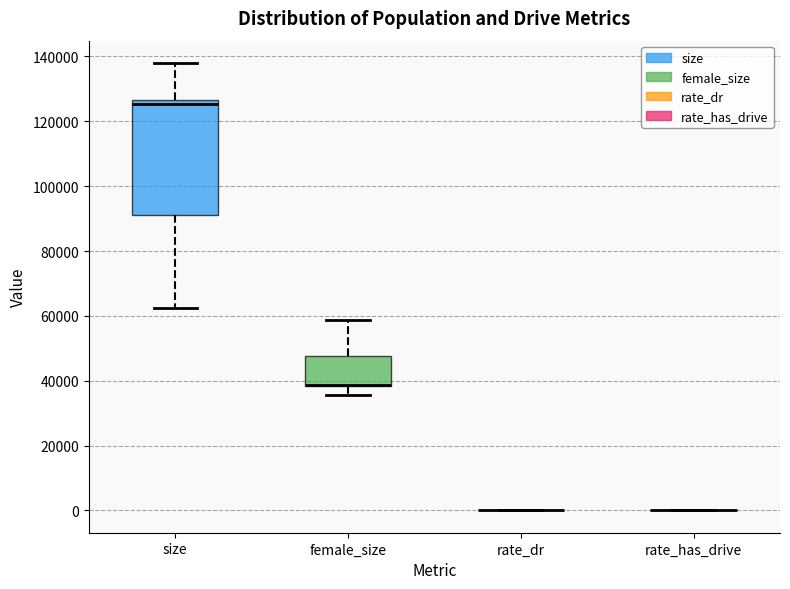

Reading left to right, read every box against the y-axis: the position of its median line, the range the box covers, and the ends of its whiskers. The values are not printed on the chart, so give them approximately, as read against the axis.

size: median 126000 (just below the box's upper edge), box 92000 to 126000, whiskers 62000 to 138000
female_size: median 38000 (drawn on the box's lower edge), box 38000 to 48000, whiskers 36000 to 58000
rate_dr: box collapsed to a line at 0, whiskers 0 to 0
rate_has_drive: box collapsed to a line at 0, whiskers 0 to 0